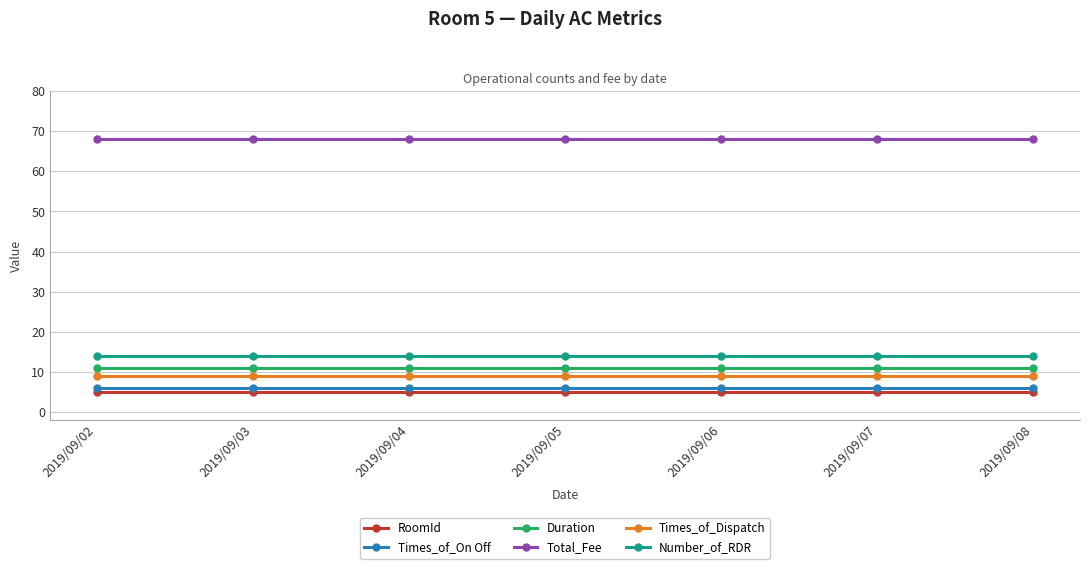

At how many categories does at least one series exceed 24?

7